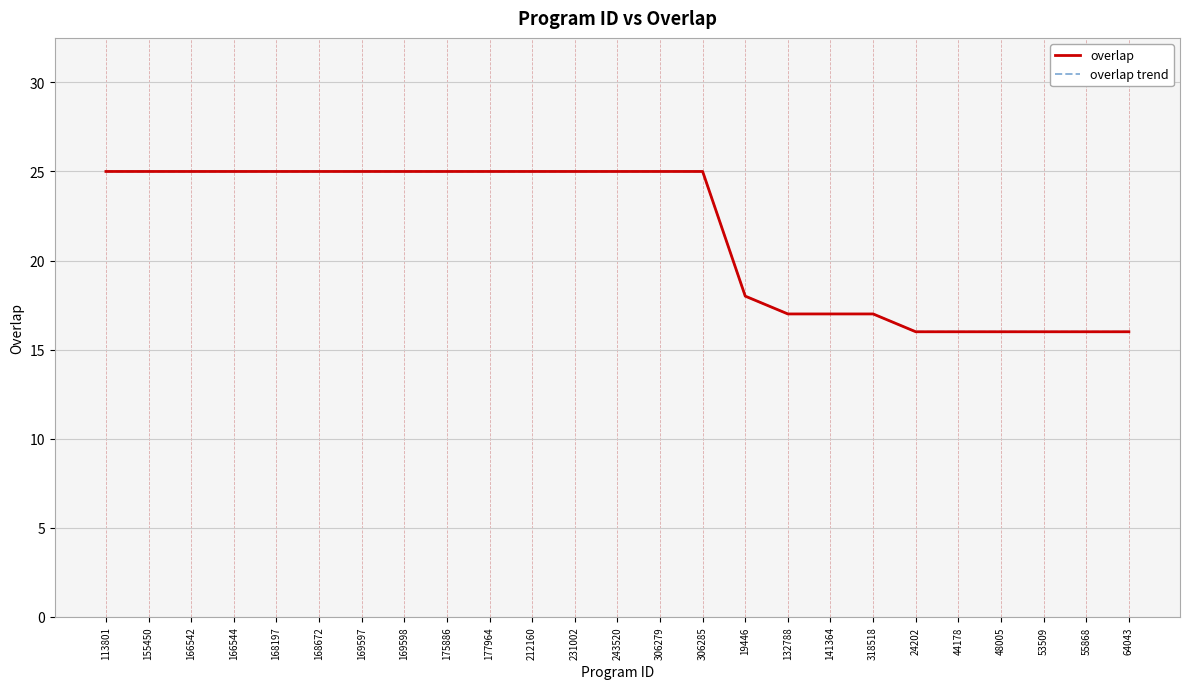

At which label does overlap trend reach its peak?

113801